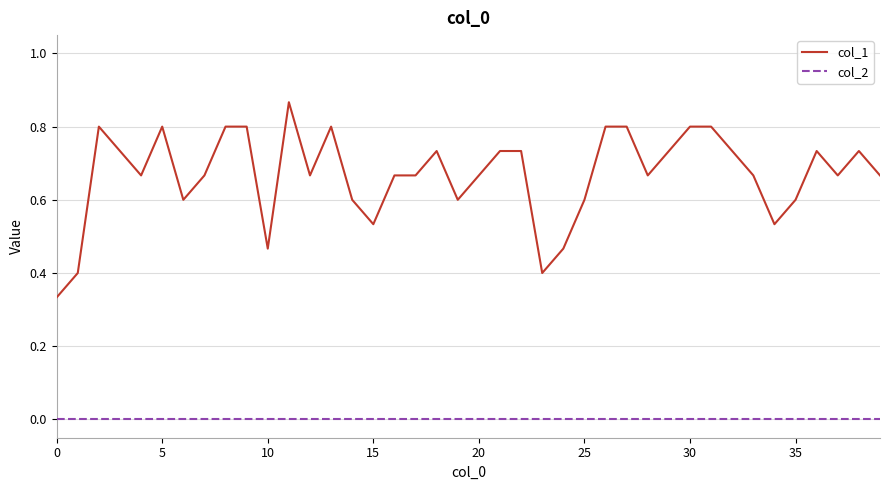

Rank the series by their average value, from highest to lowest.

col_1, col_2